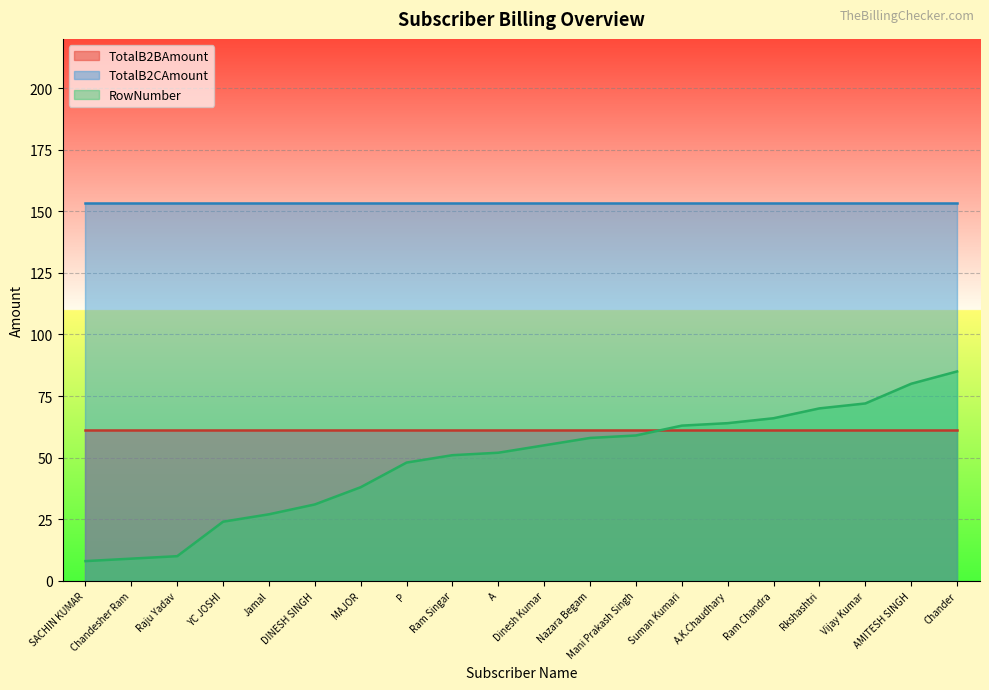

Which has a higher value, AMITESH SINGH or Dinesh Kumar?

AMITESH SINGH